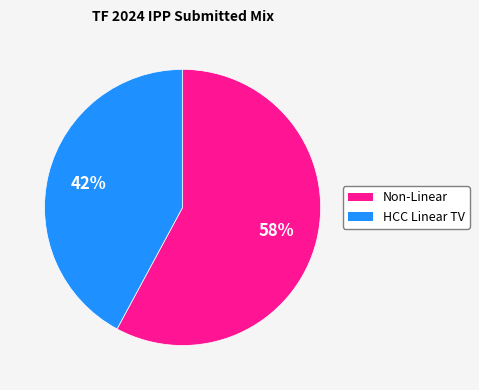

Does any single category account for the majority?

Yes